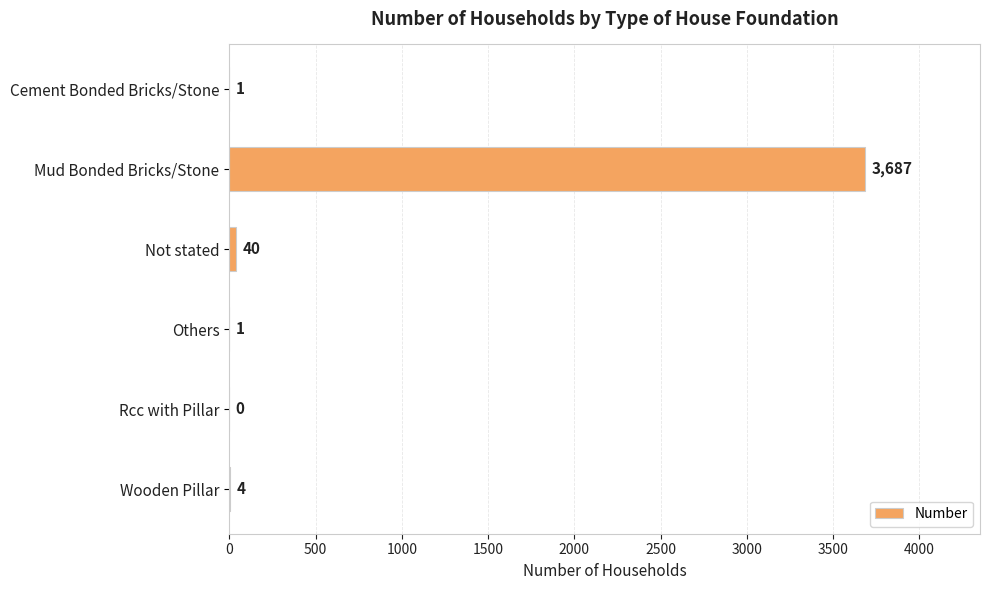

Reading top to bottom, what are all the values shown in this chart?

Cement Bonded Bricks/Stone=1	Mud Bonded Bricks/Stone=3687	Not stated=40	Others=1	Rcc with Pillar=0	Wooden Pillar=4